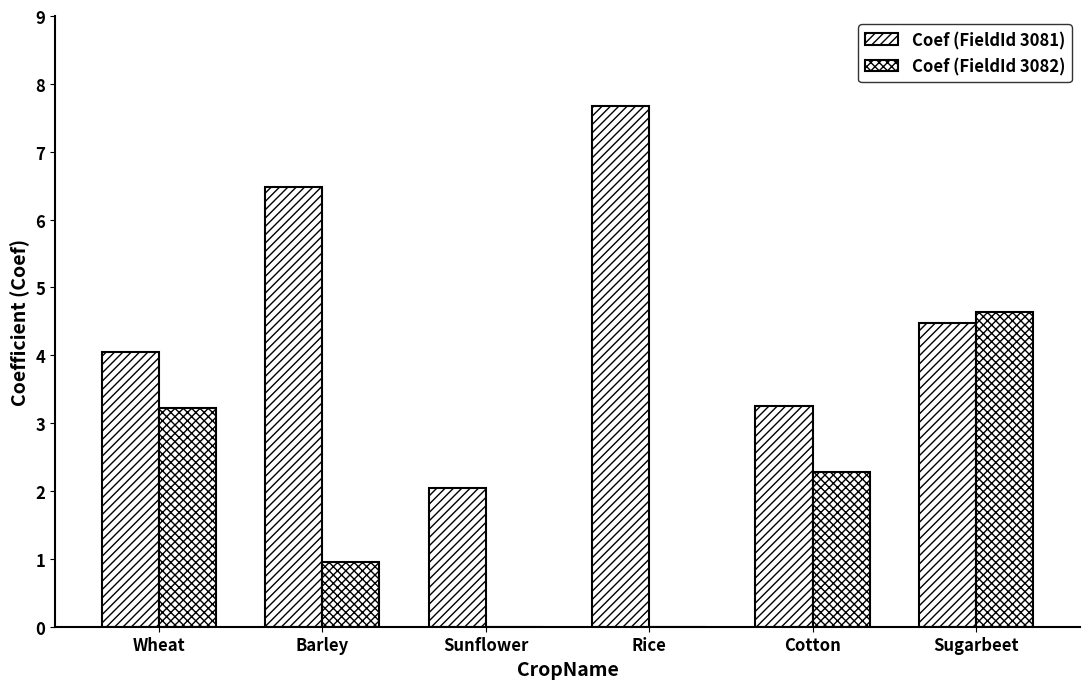

At which label does Coef (FieldId 3081) first exceed 4?

Wheat